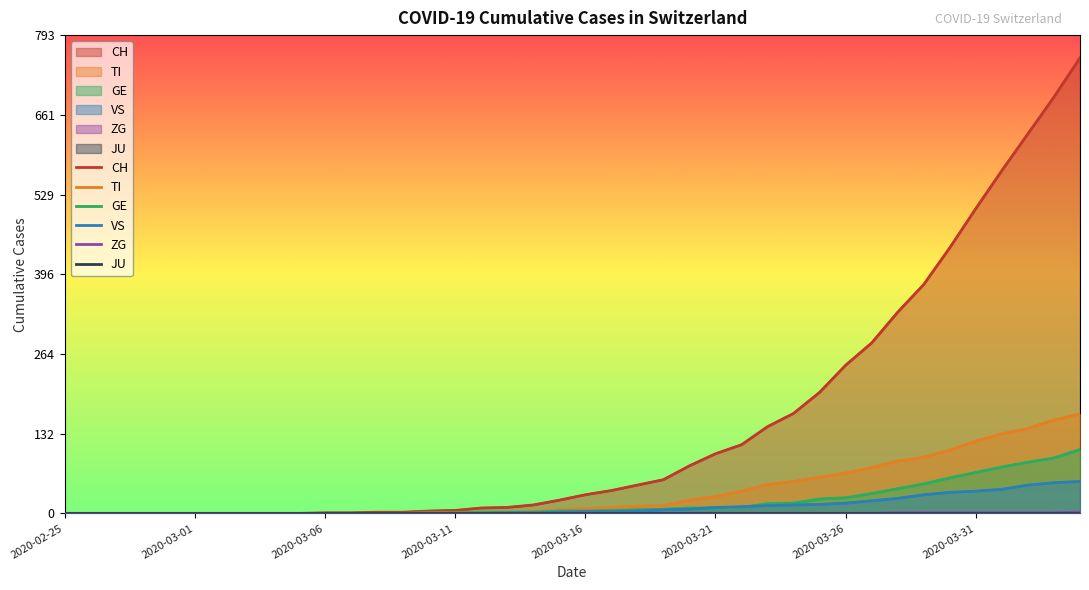

Between 2020-03-11 and 25, which is larger?

25